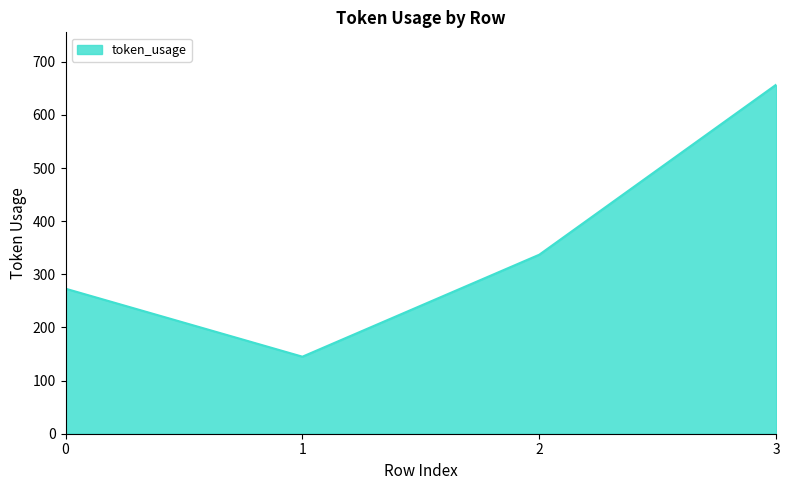

Rank the categories by value from lowest to highest.

1, 0, 2, 3